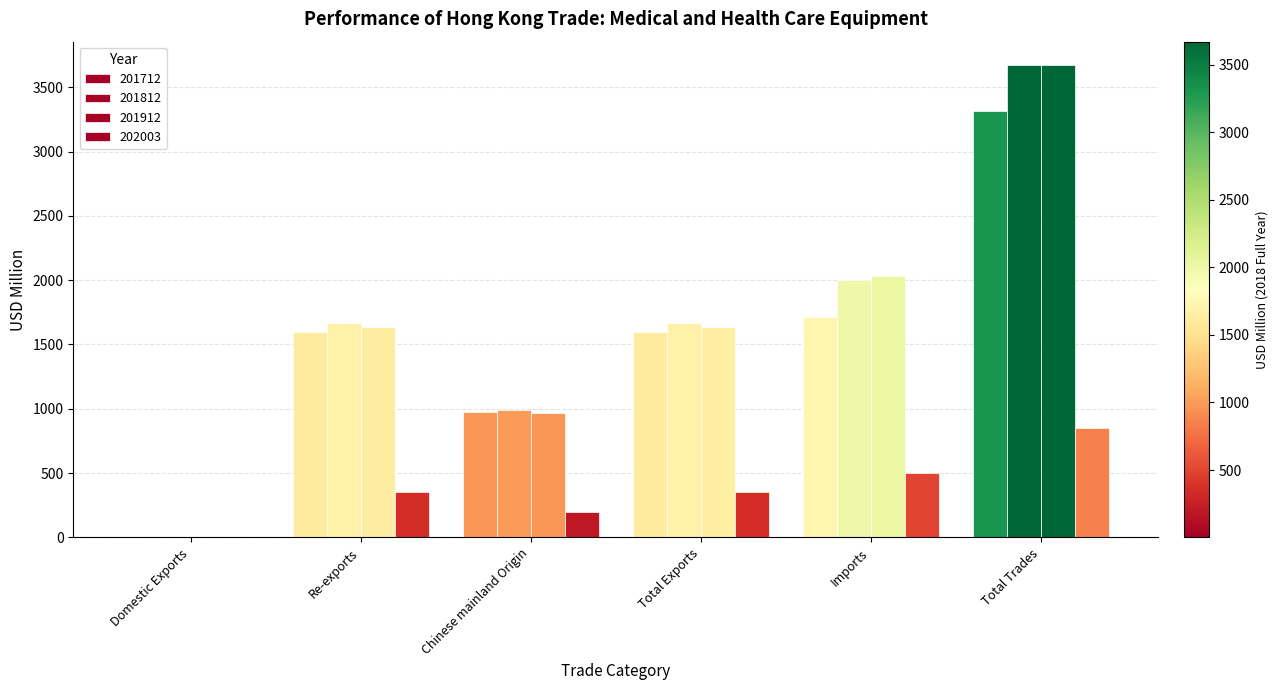

At how many categories does at least one series exceed 2866?

1